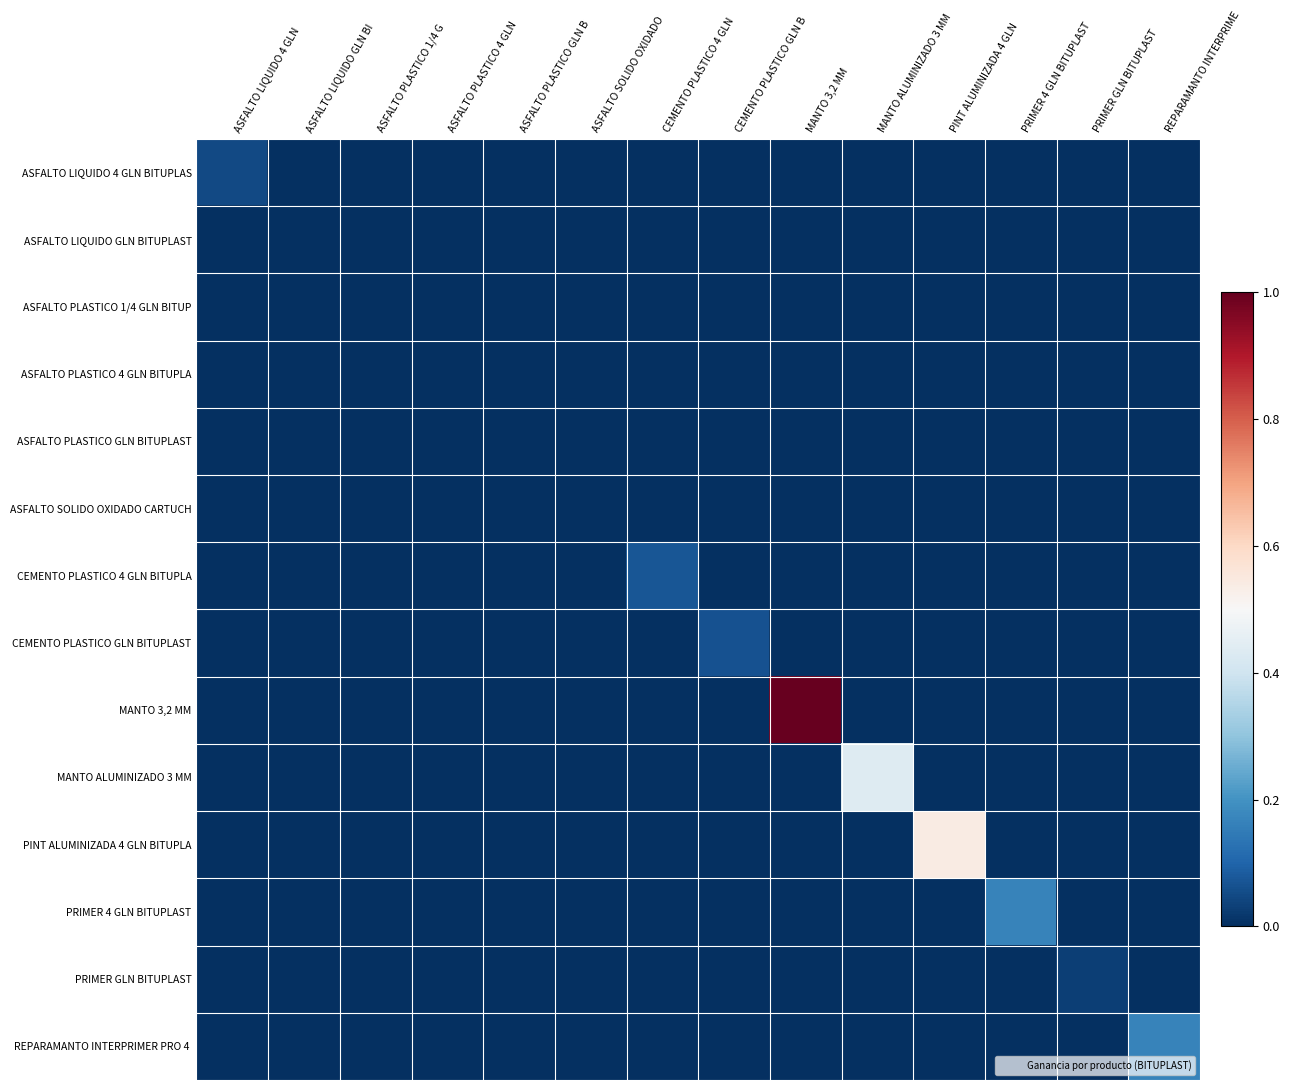

Which series has the widest spread of values?

MANTO 3,2 MM